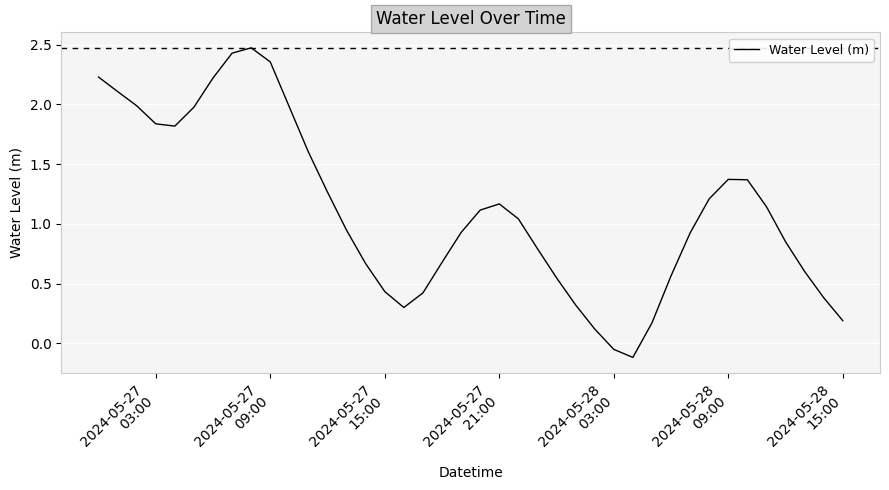

What is the greatest value displayed?

2.5